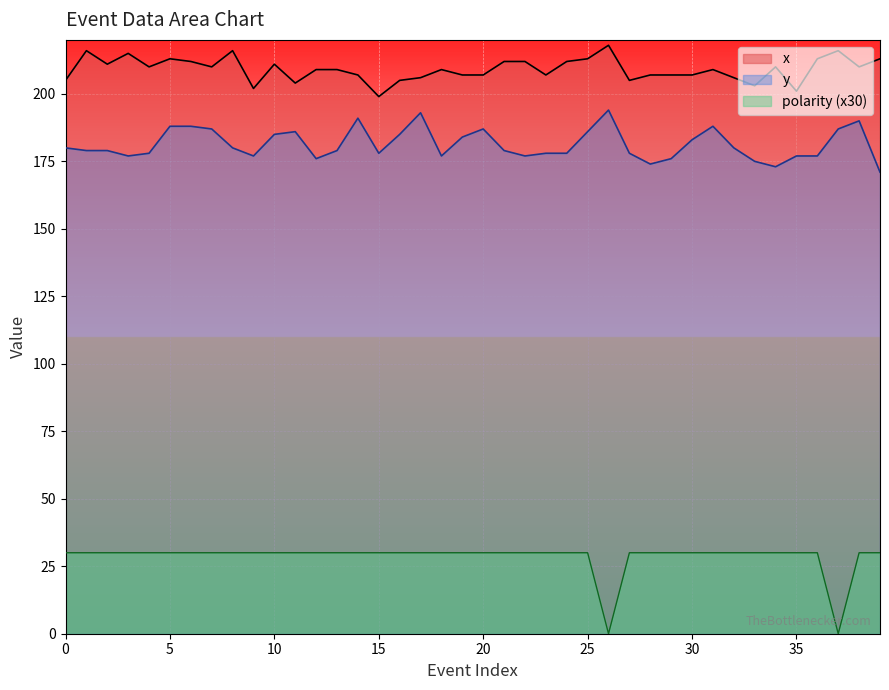

What is the average value of the x series?

209